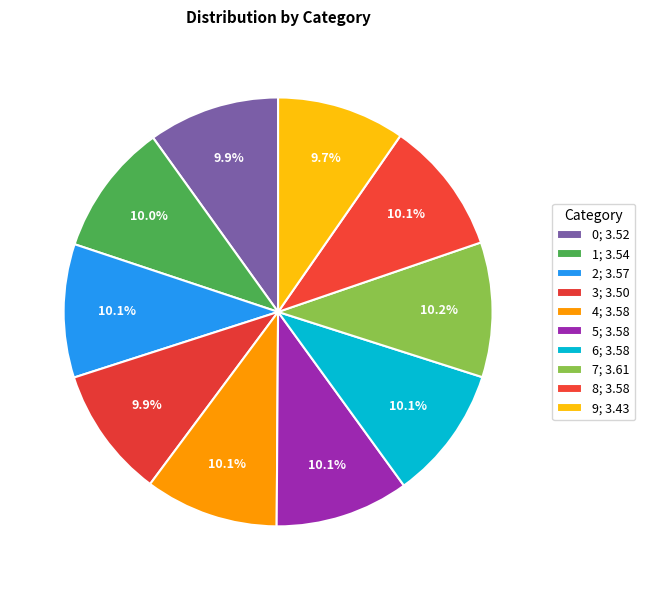

Rank the categories by value from lowest to highest.

9, 3, 0, 1, 2, 4, 5, 8, 6, 7